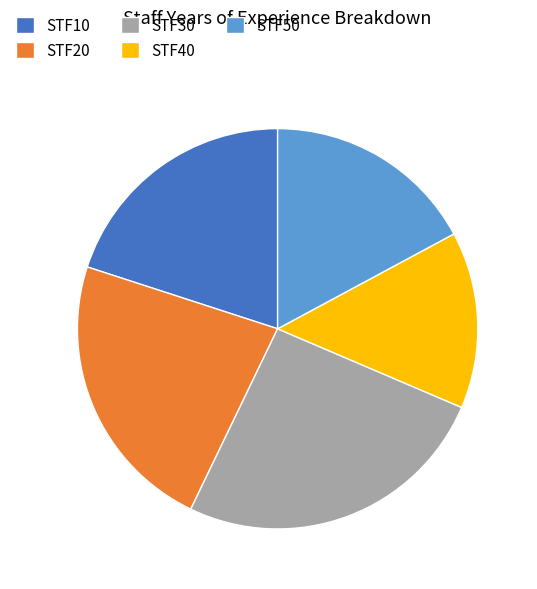

Combined, do STF30 and STF10 account for over 50%?

No